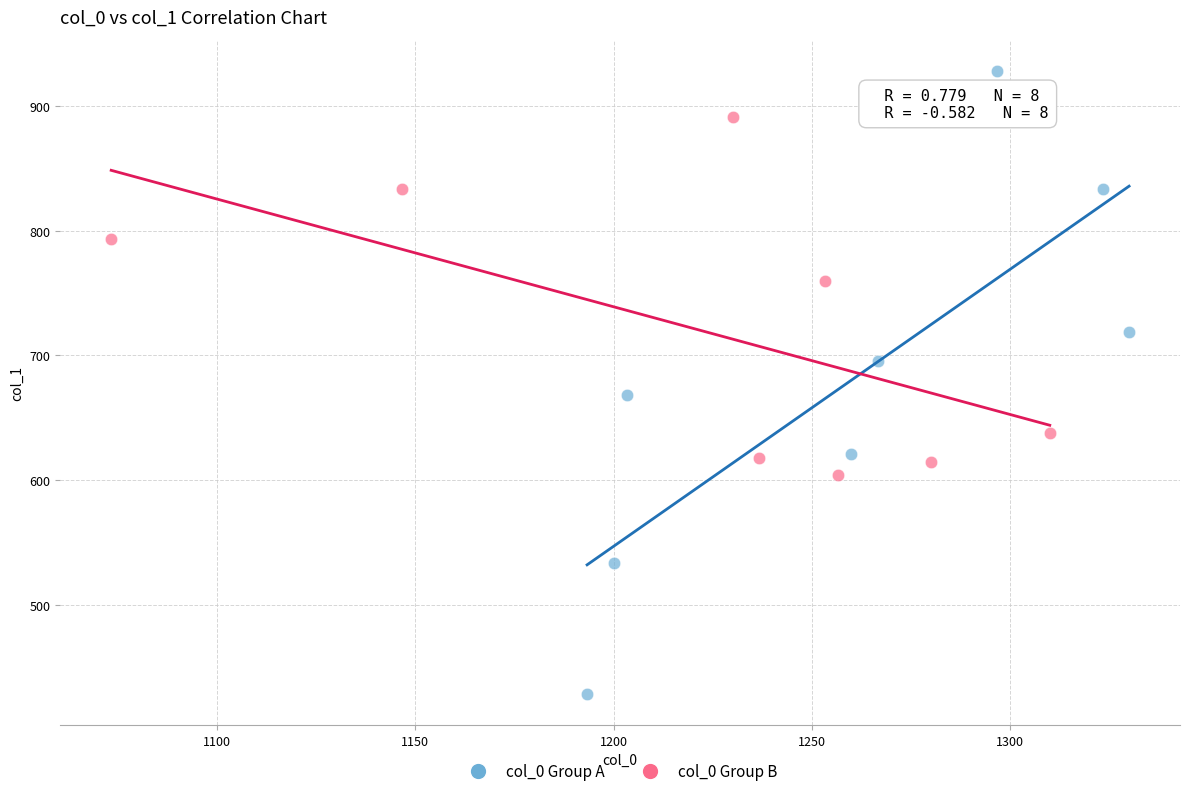

What are all the series names shown in the legend?

col_0 Group A, col_0 Group B